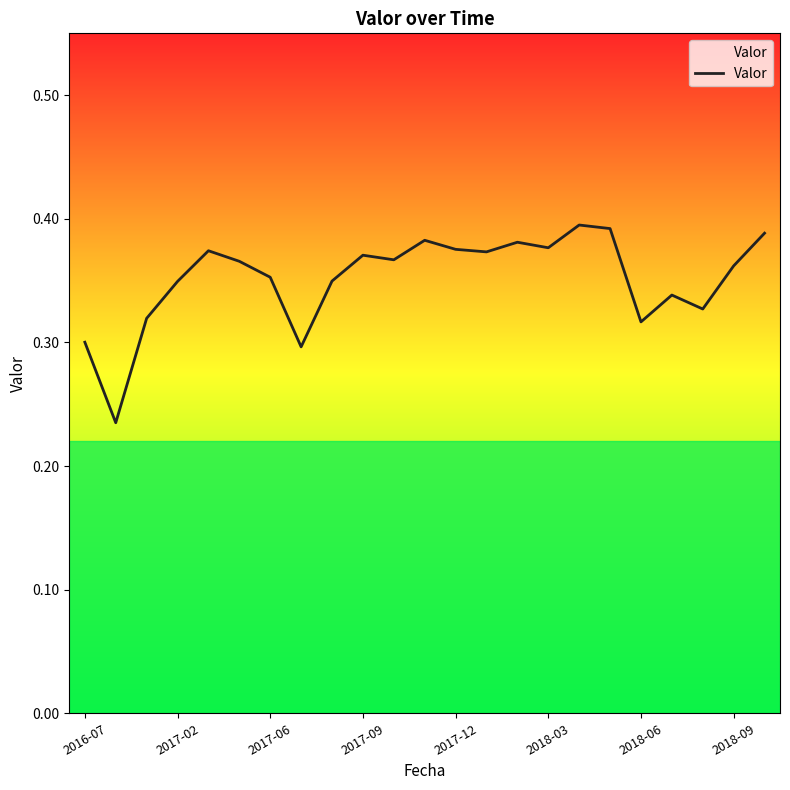

What is the value of the 16th point from the left?

0.4